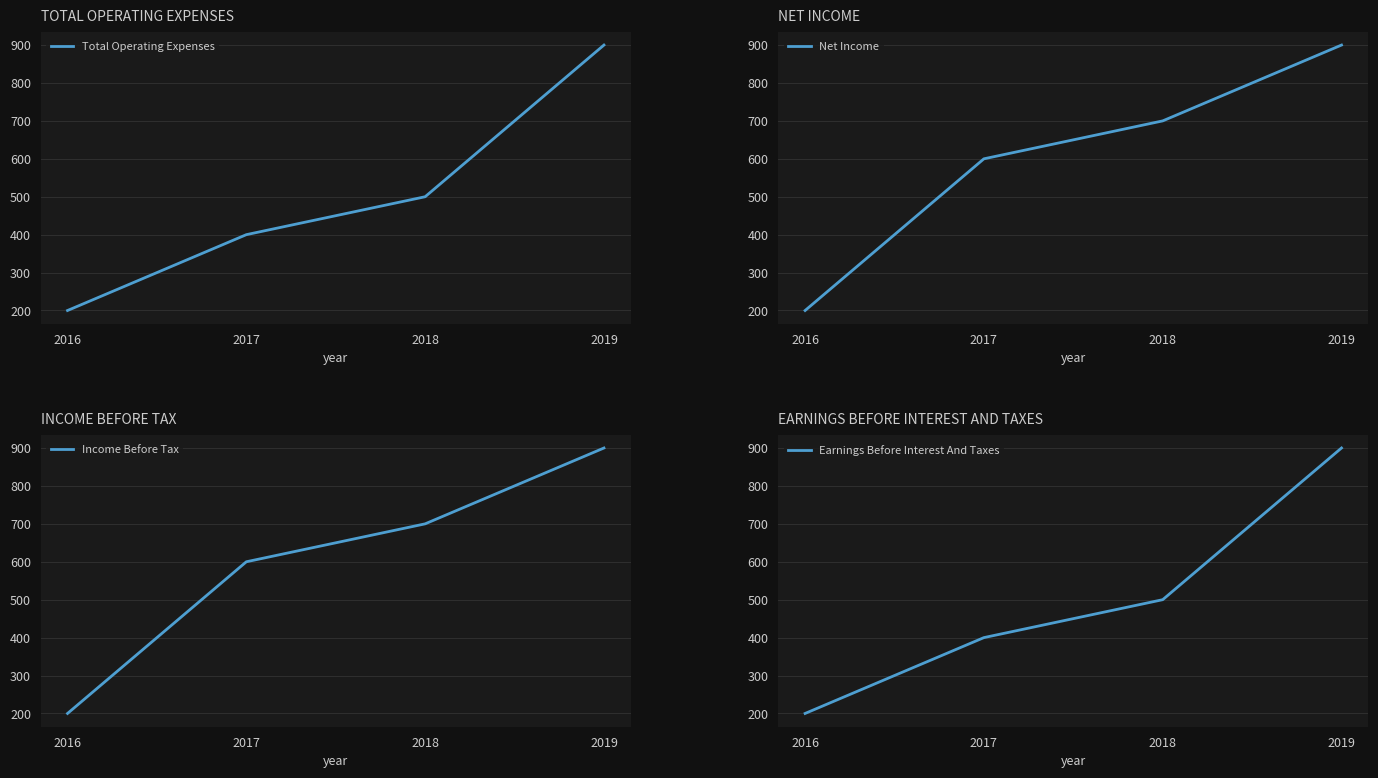

List the labels in order of Net Income value, smallest first.

2016, 2017, 2018, 2019